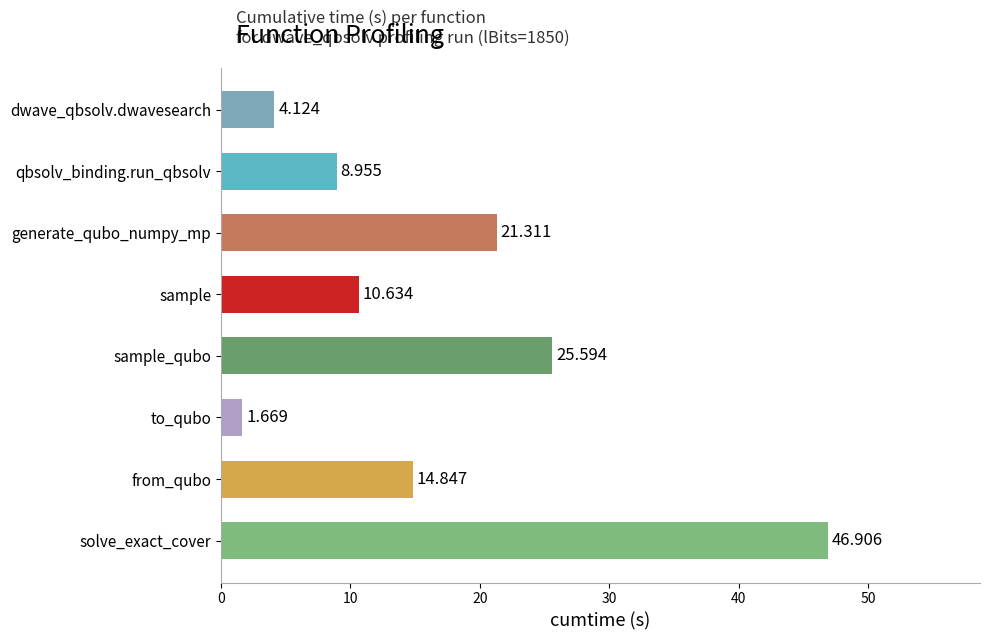

Which has a higher value, qbsolv_binding.run_qbsolv or generate_qubo_numpy_mp?

generate_qubo_numpy_mp